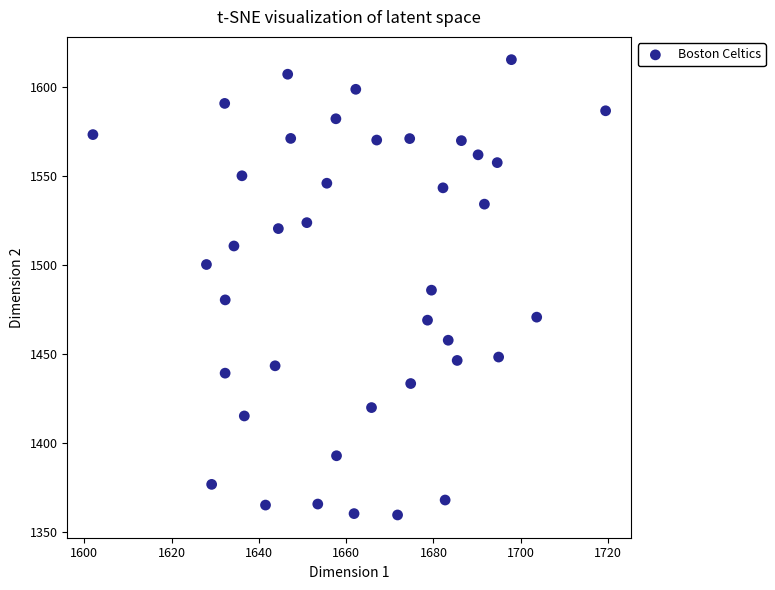

What is the range of Y values (max minus min)?

256.0